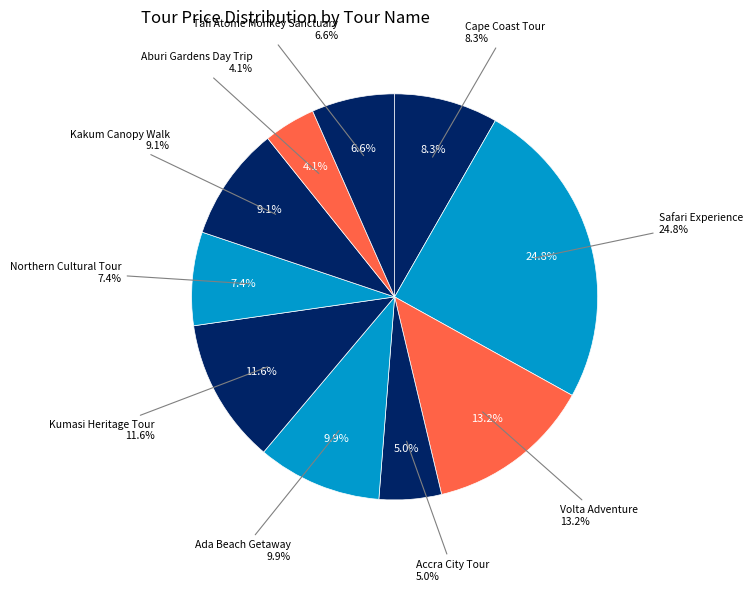

What percentage is the Safari Experience slice, to the nearest percent?

25%